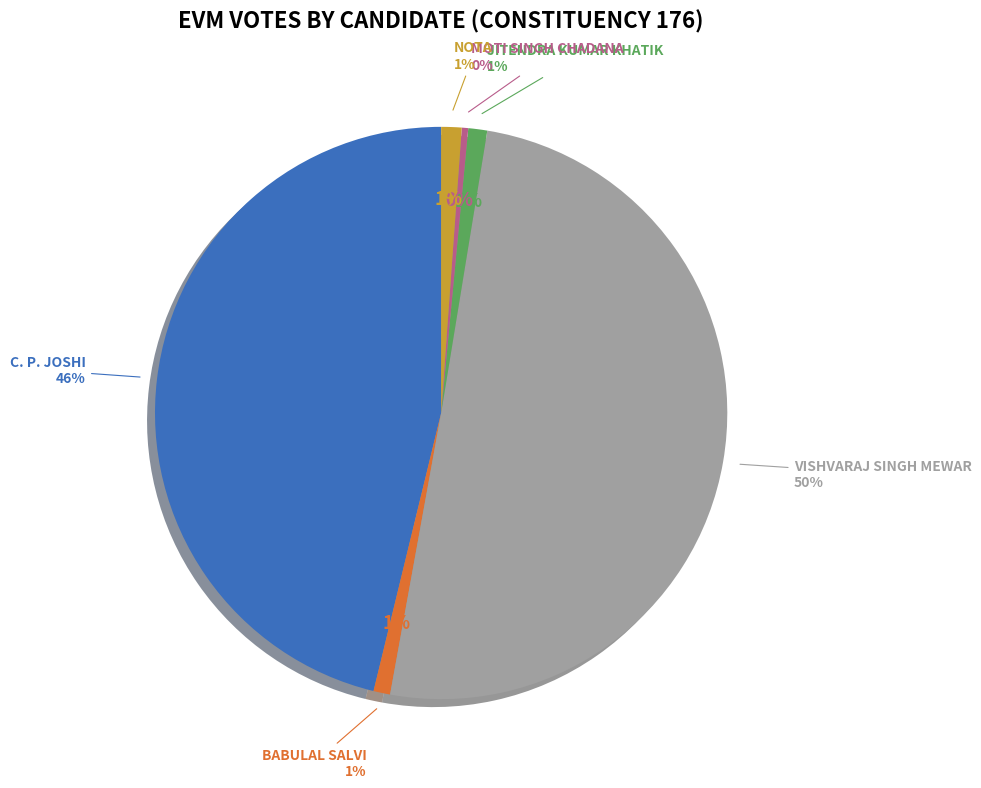

How many slices are in this pie chart?

6